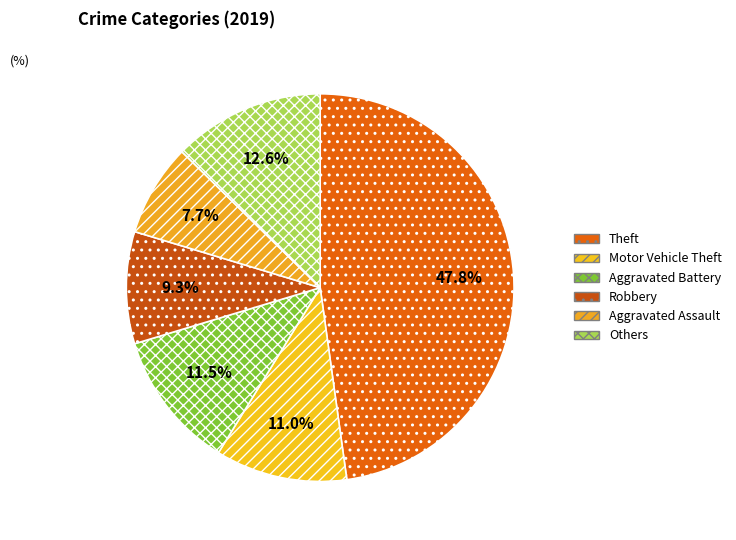

How many slices are in this pie chart?

6